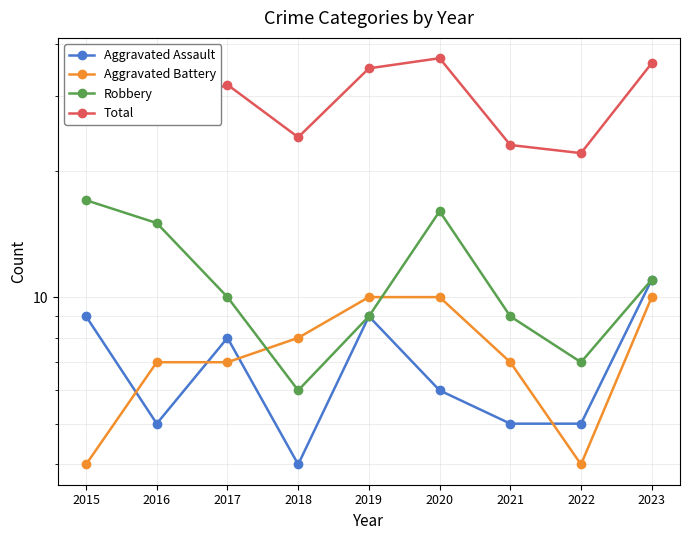

At which label does Aggravated Assault first exceed 6?

2015